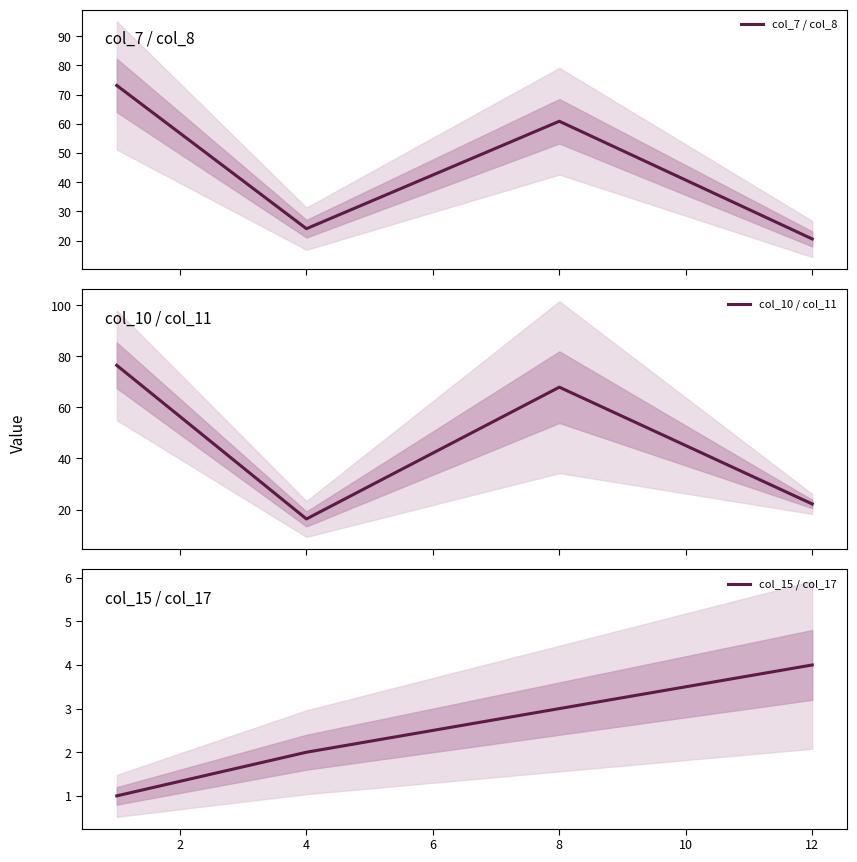

True or false: col_7 / col_8 has more than 2 interior local peaks.

False